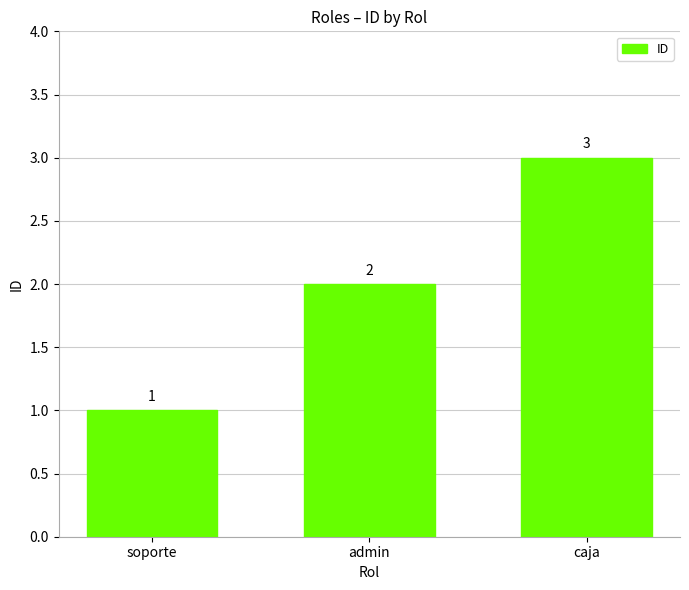

What is the difference between the values at caja and admin?

1